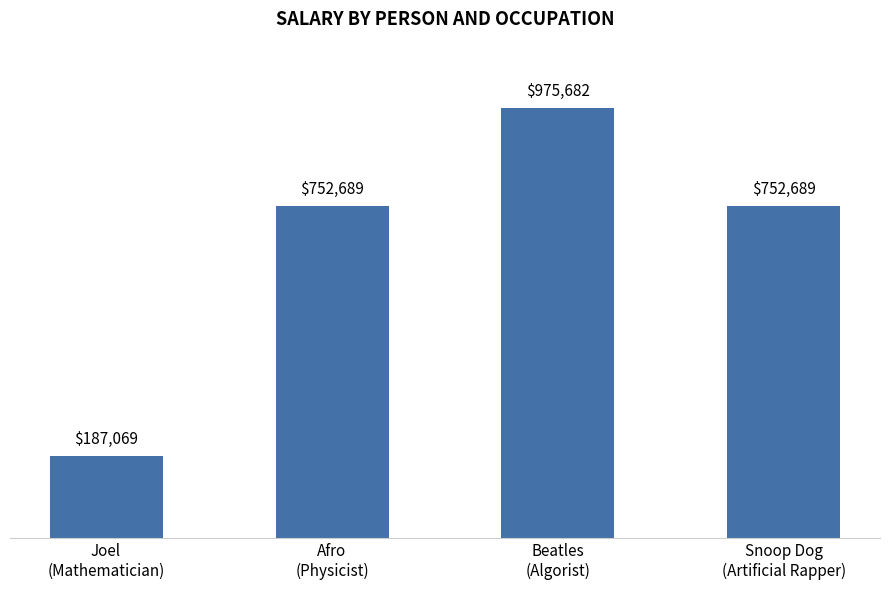

The chart shows a value of 752689 at Afro
(Physicist). True or false?

True